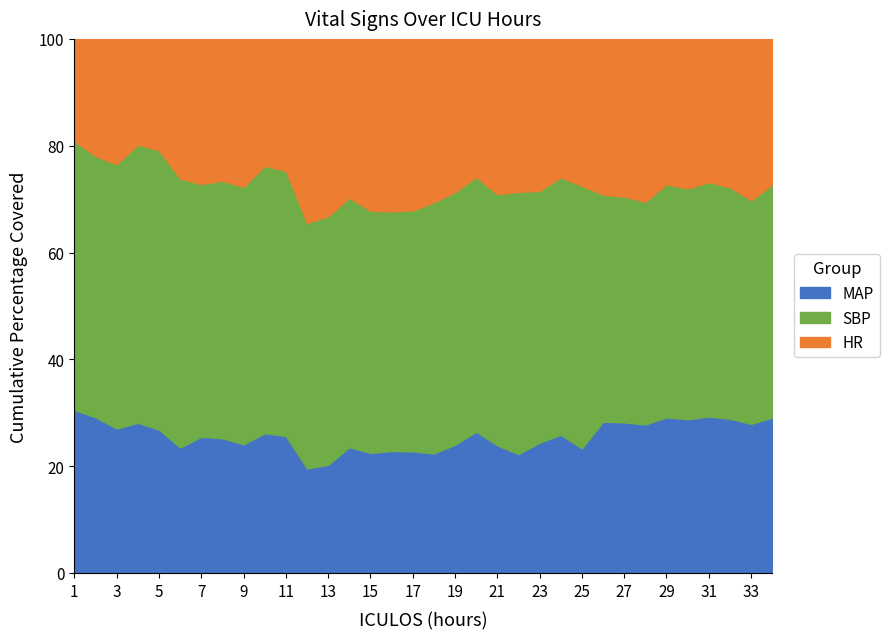

Is it true that MAP equals 9.0 at 31?

False